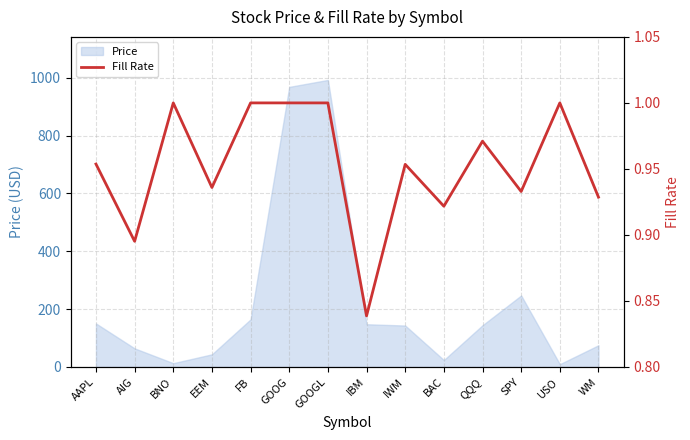

What is the label of the 3rd point from the right?

SPY